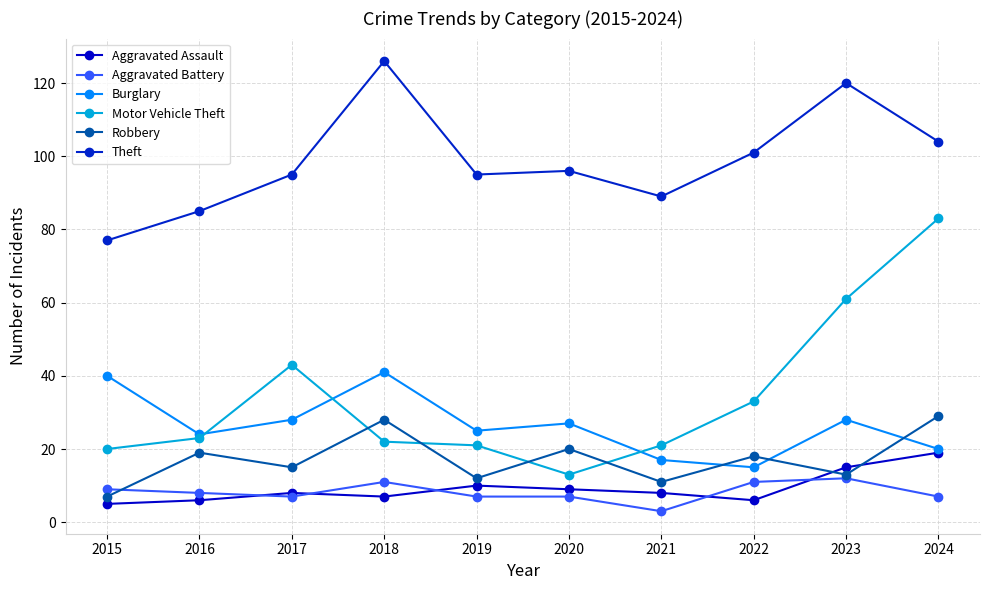

What is the lowest value of the Burglary series?

15